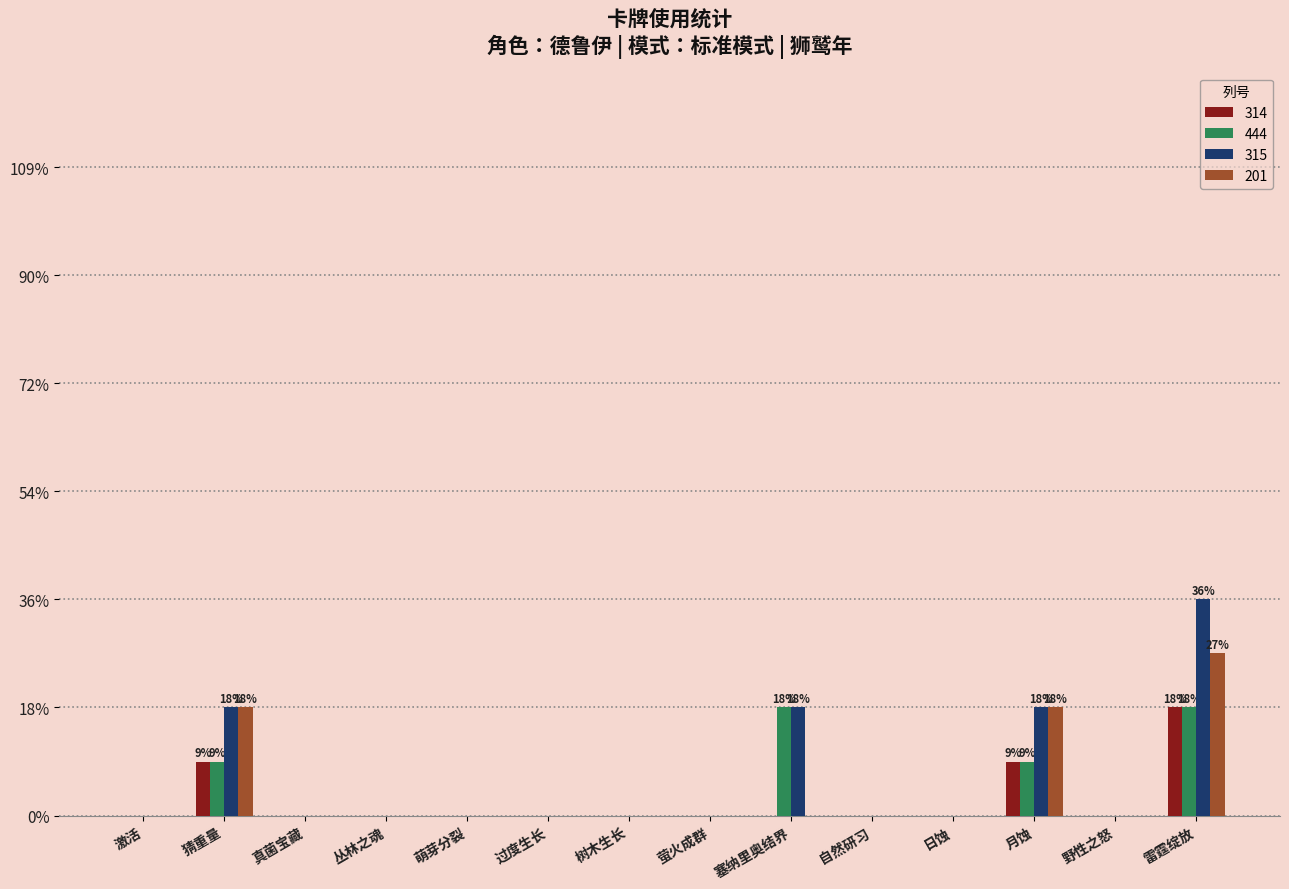

What are all the series names shown in the legend?

314, 444, 315, 201